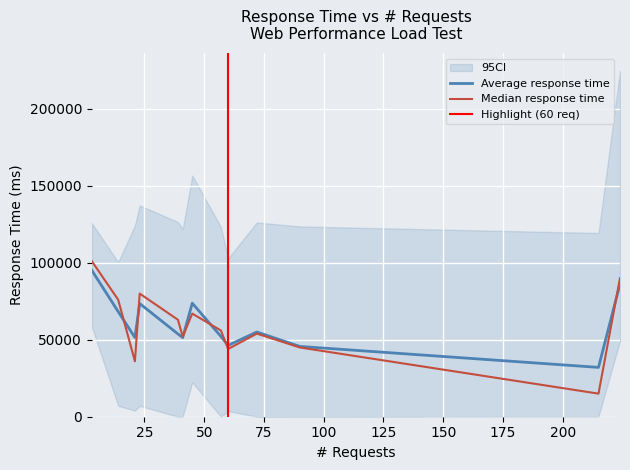

Which series changed the most between 14 and 21?

Median response time